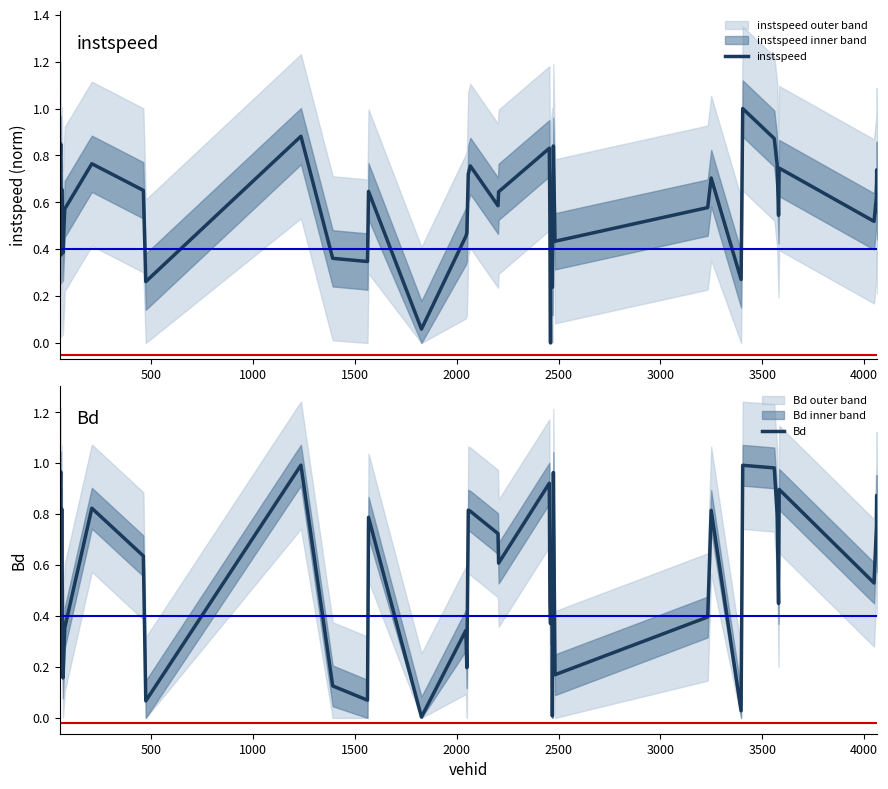

What is the highest value of the instspeed series?

1.0